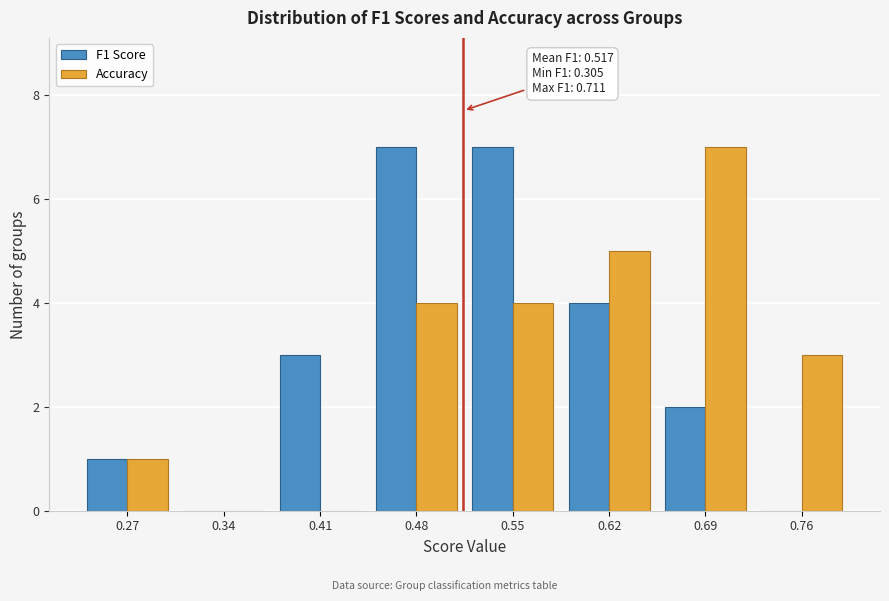

In the Accuracy series, which range on the x-axis has the tallest bar?

0.66 to 0.73